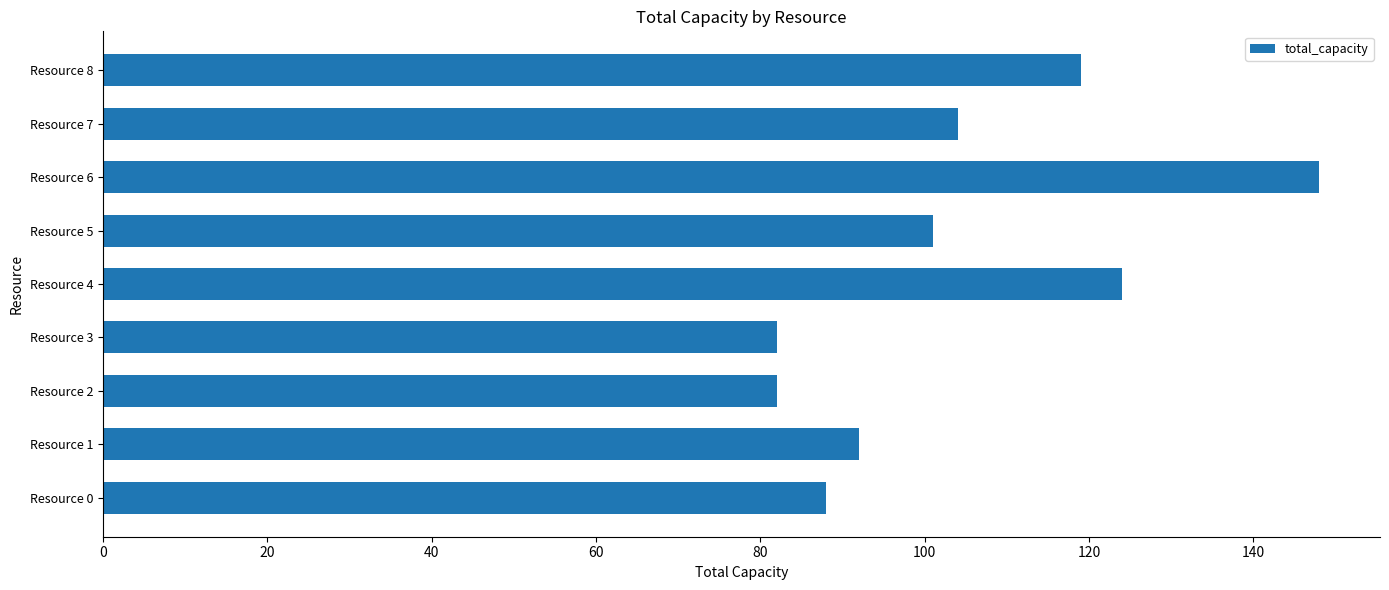

Are the bars horizontal?

Yes